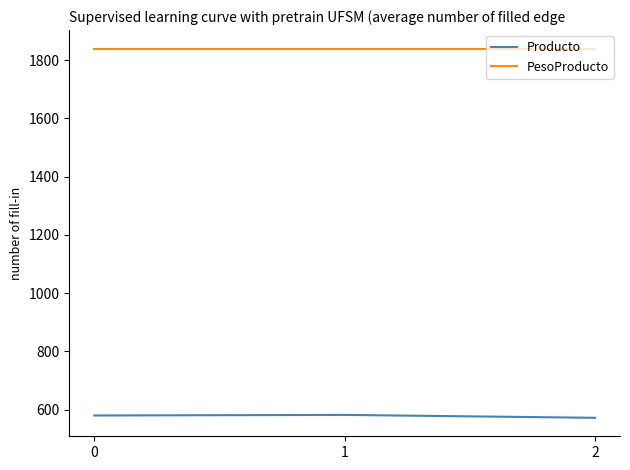

What is the highest value of the Producto series?

582